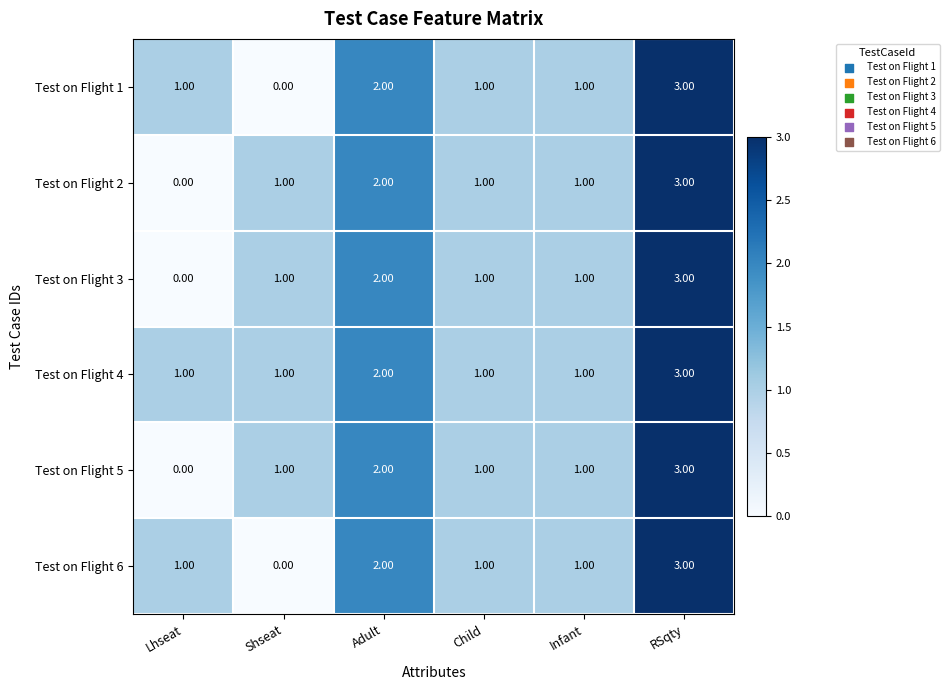

At which category is the sum across all series the highest?

RSqty